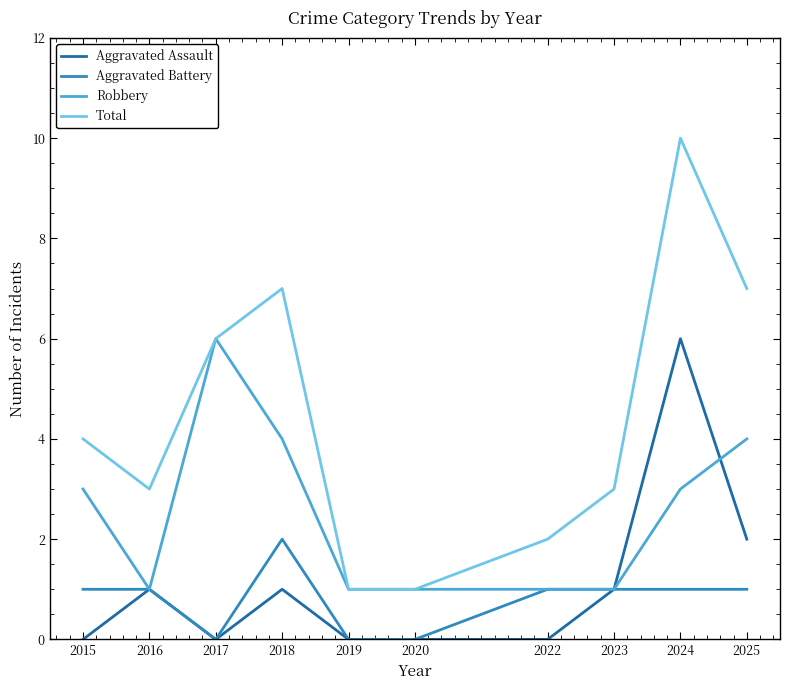

At how many categories does at least one series exceed 9?

1